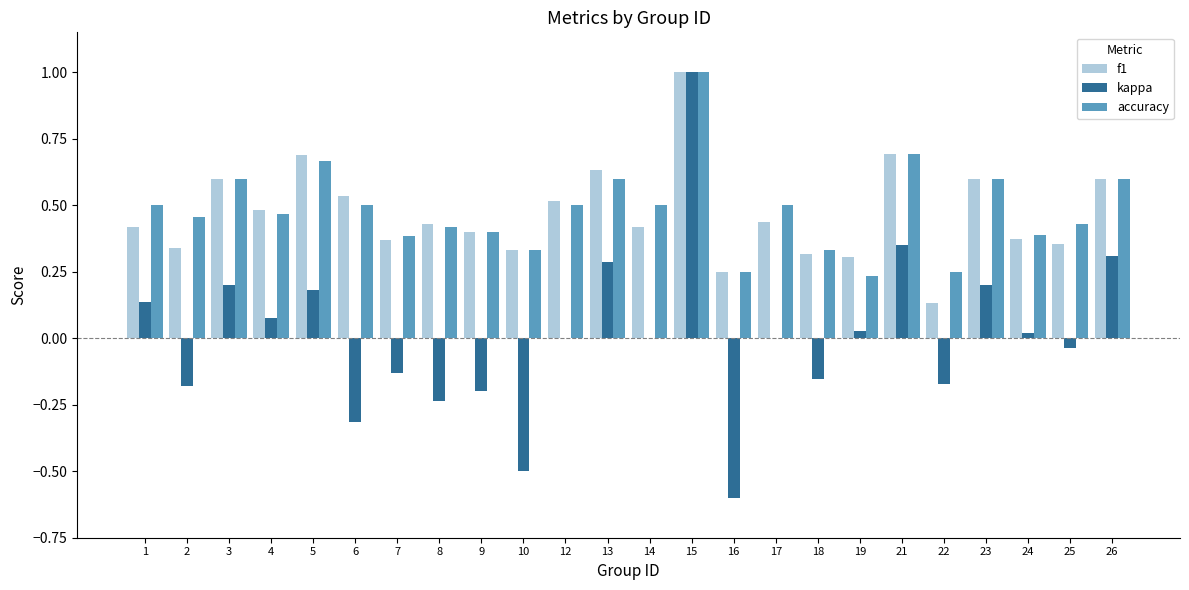

Does the chart contain stacked bars?

No